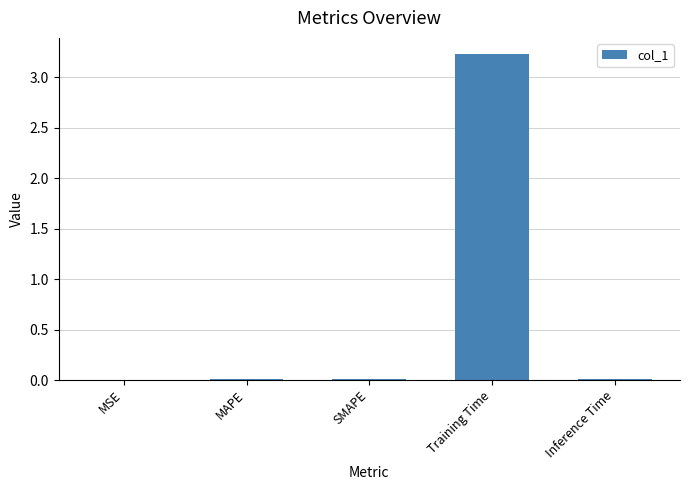

What is the greatest value displayed?

3.2